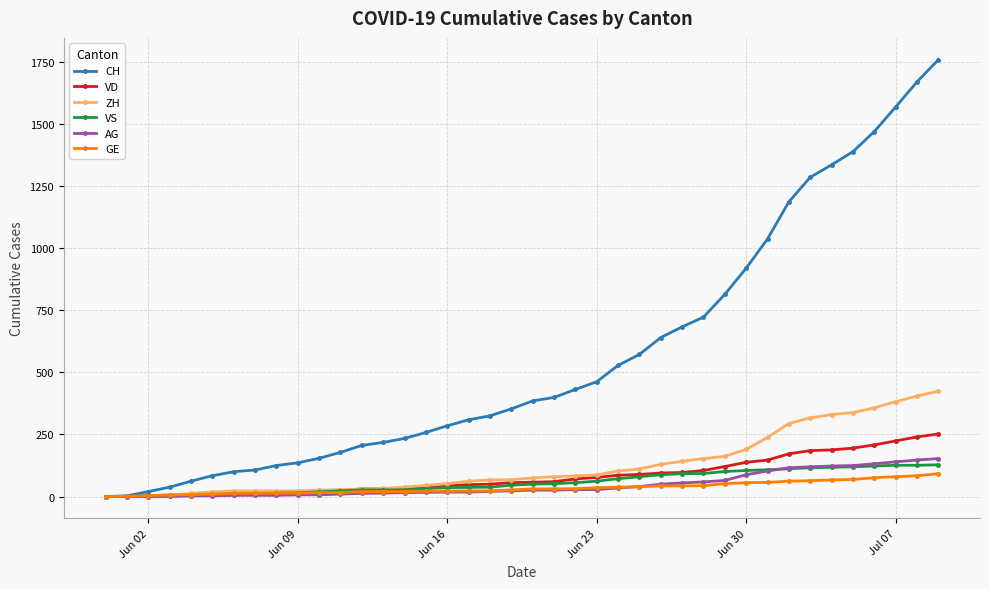

What is the greatest value displayed?

1758